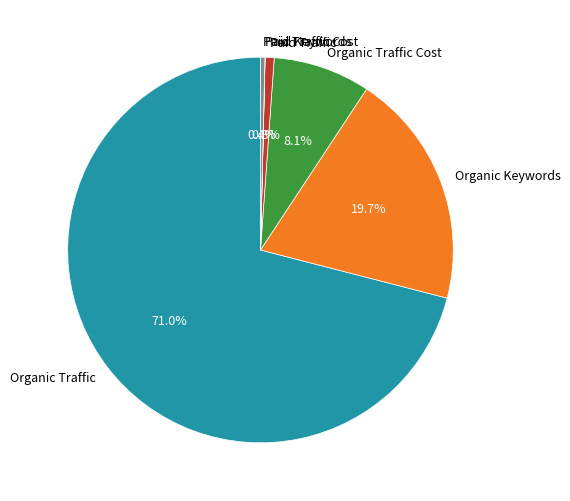

What percentage do Organic Keywords and Organic Traffic together represent?

90.7%